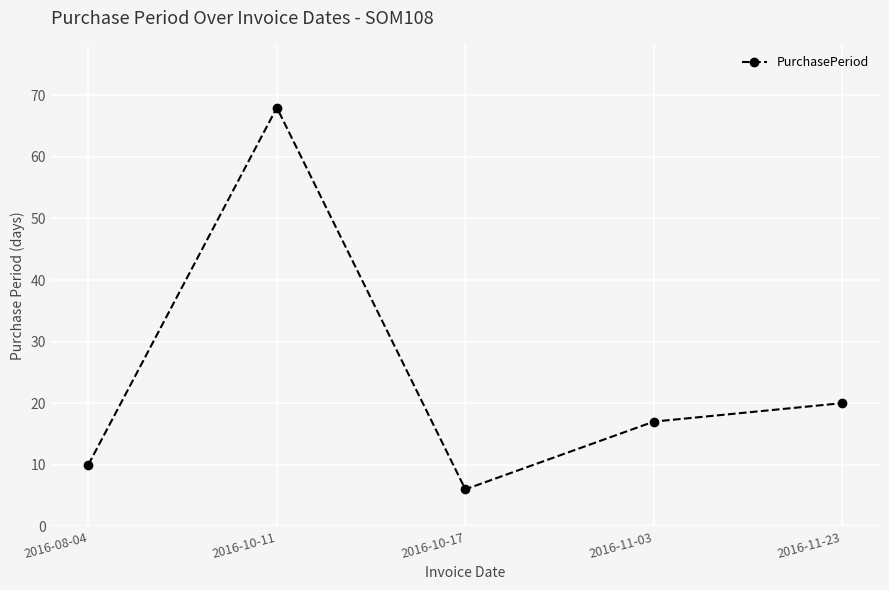

Rank the categories by value from lowest to highest.

2016-10-17, 2016-08-04, 2016-11-03, 2016-11-23, 2016-10-11